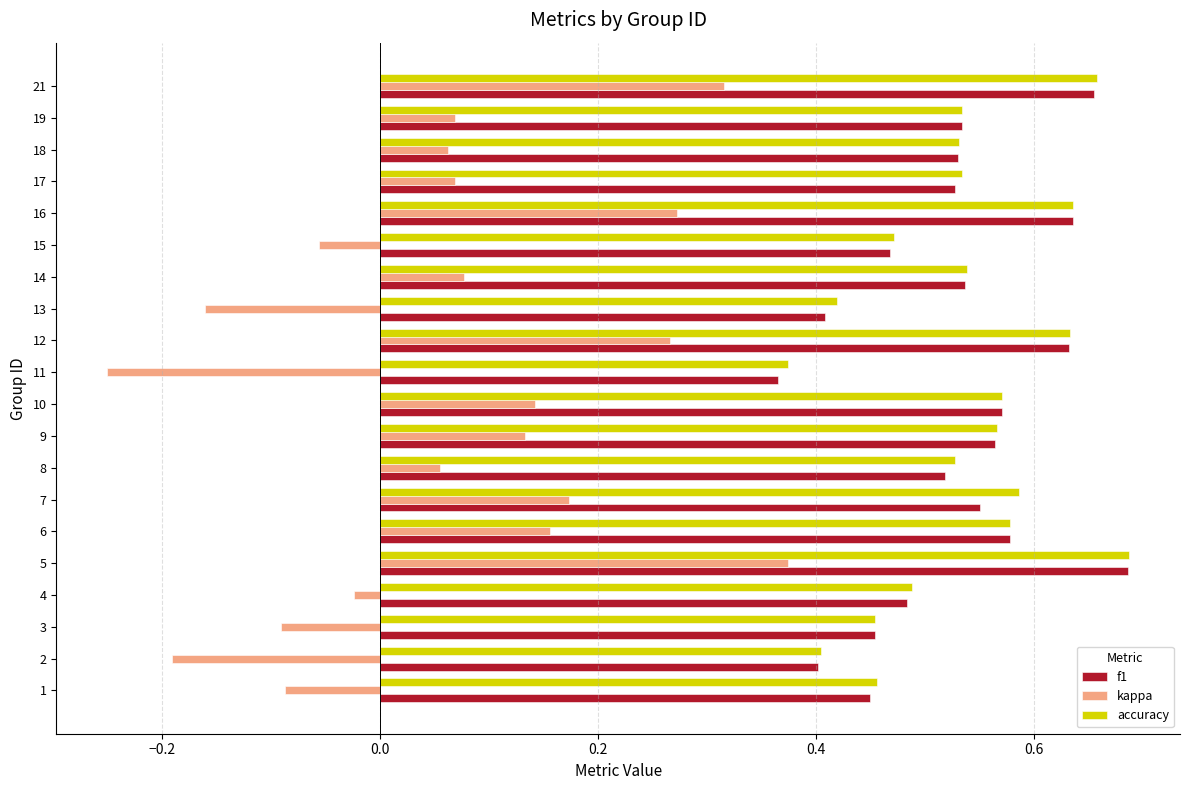

What are all the series names shown in the legend?

f1, kappa, accuracy